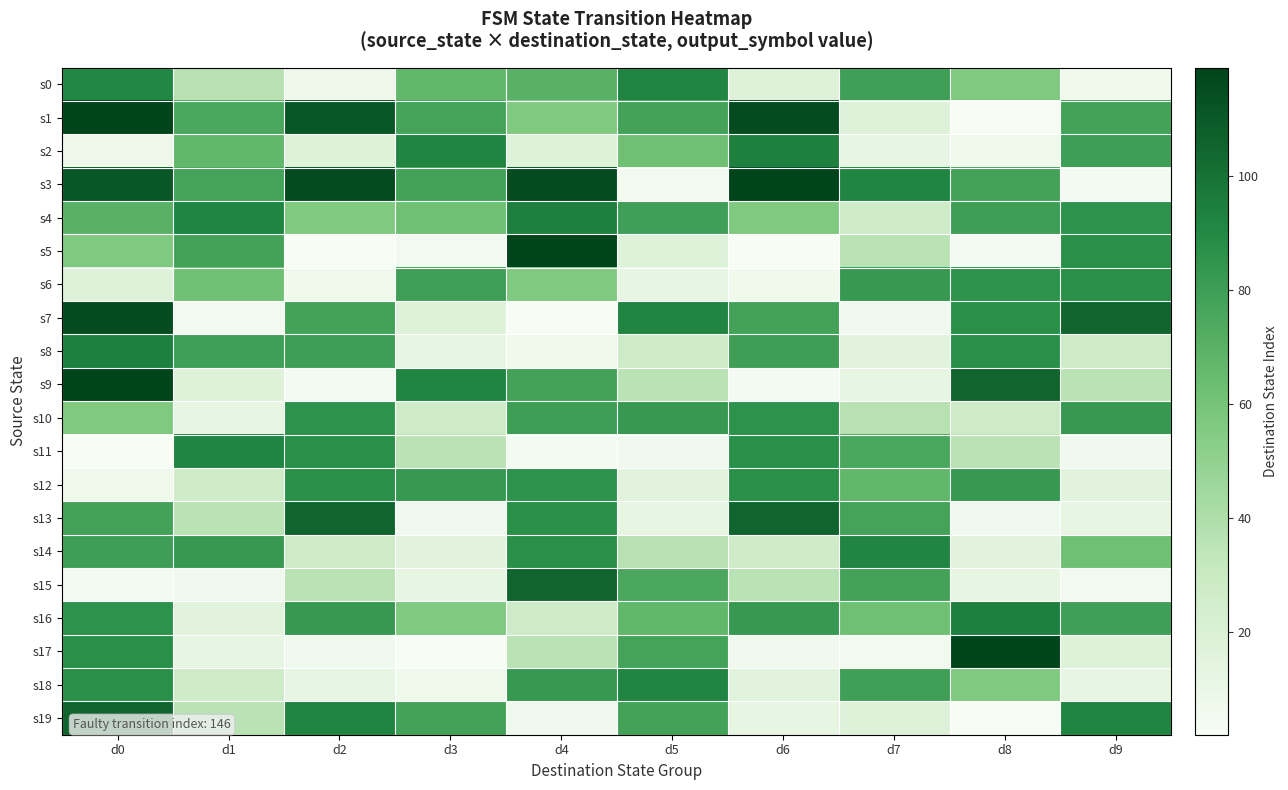

At which category is the sum across all series the highest?

d0